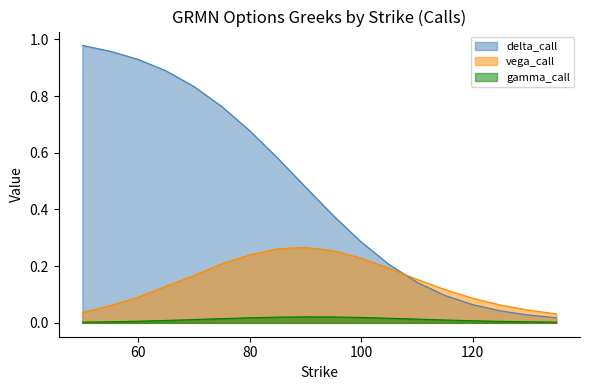

Which series changed the most between 110 and 115?

delta_call